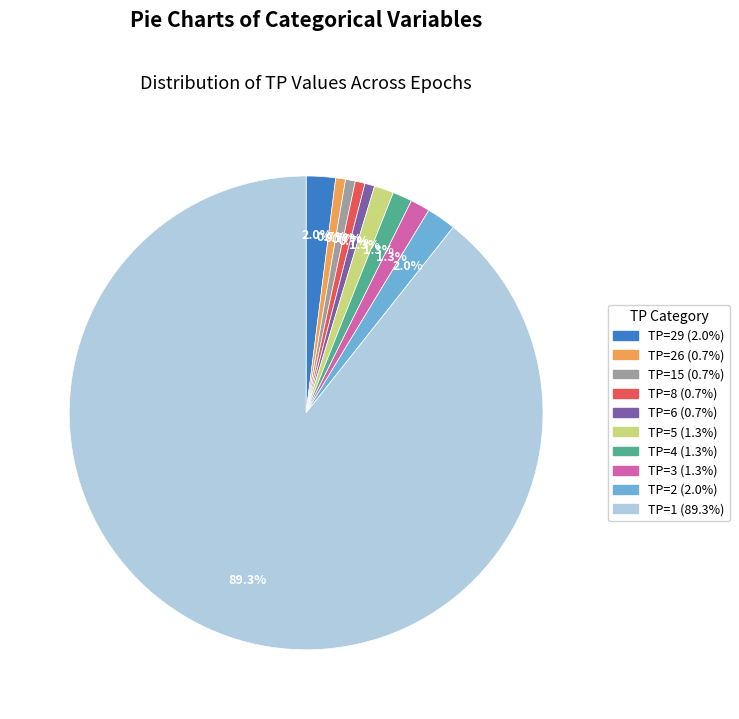

Is there a majority slice in this chart?

Yes